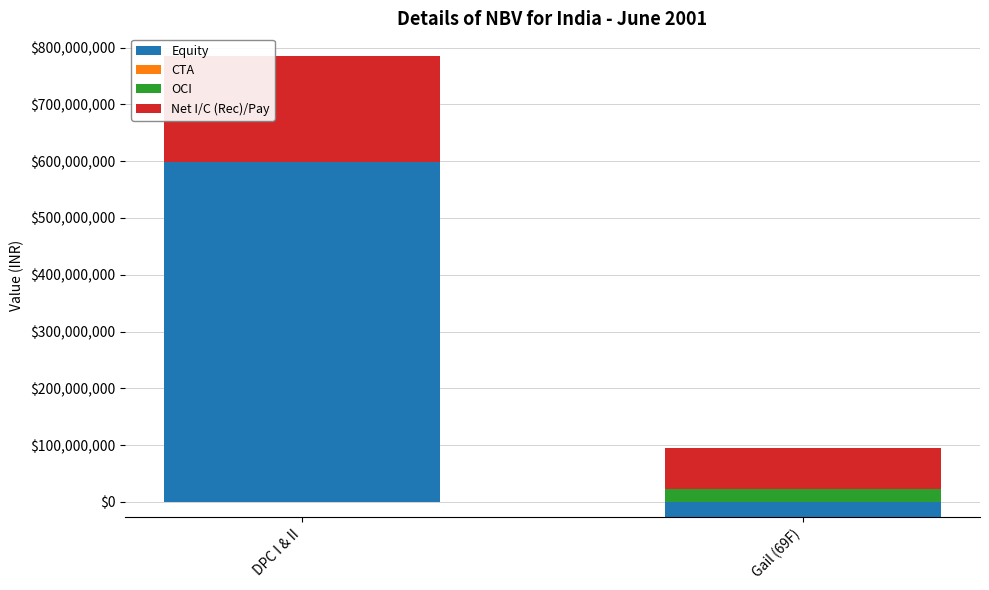

What is the sum of the Net I/C (Rec)/Pay values at DPC I & II and Gail (69F)?

257092254